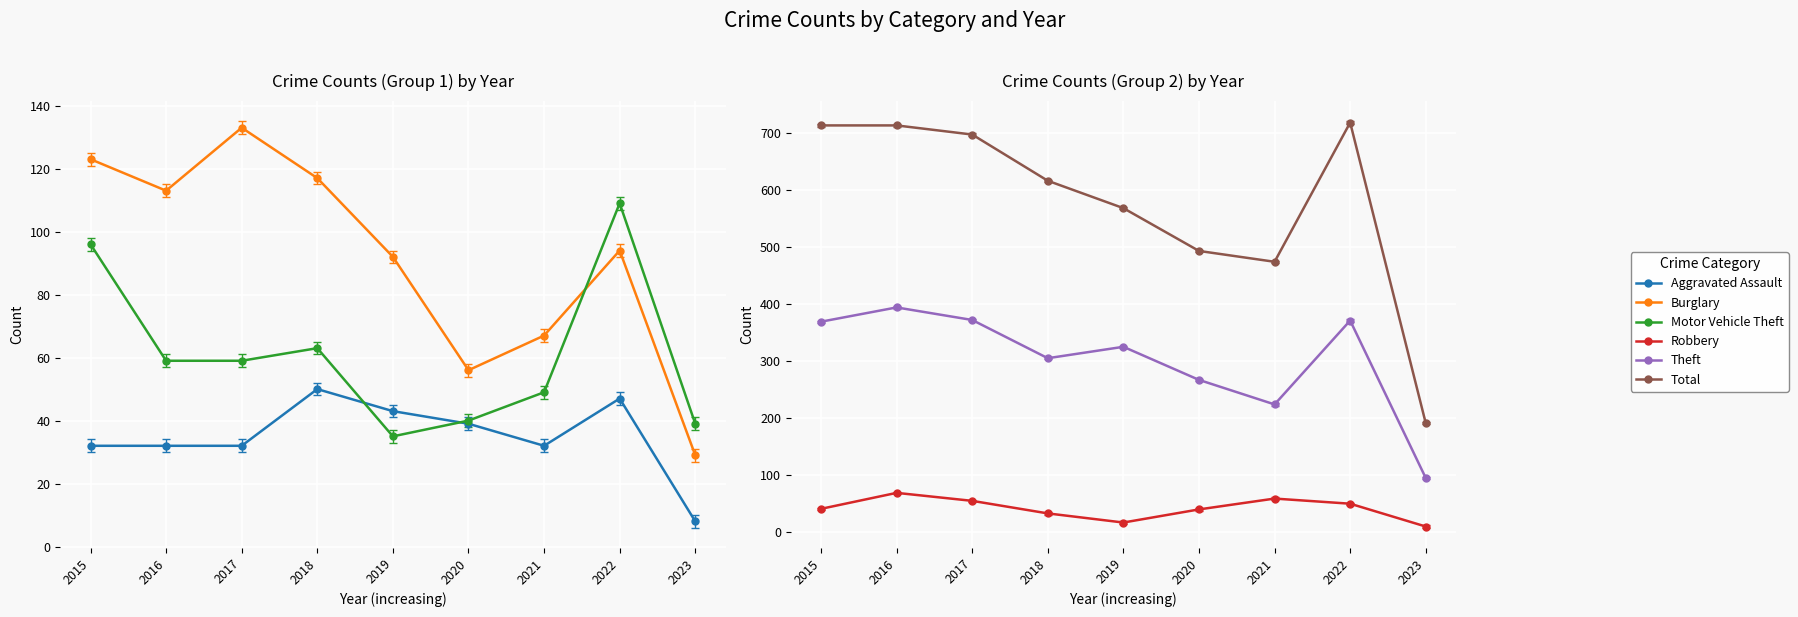

True or false: Theft and Total cross at least once.

False